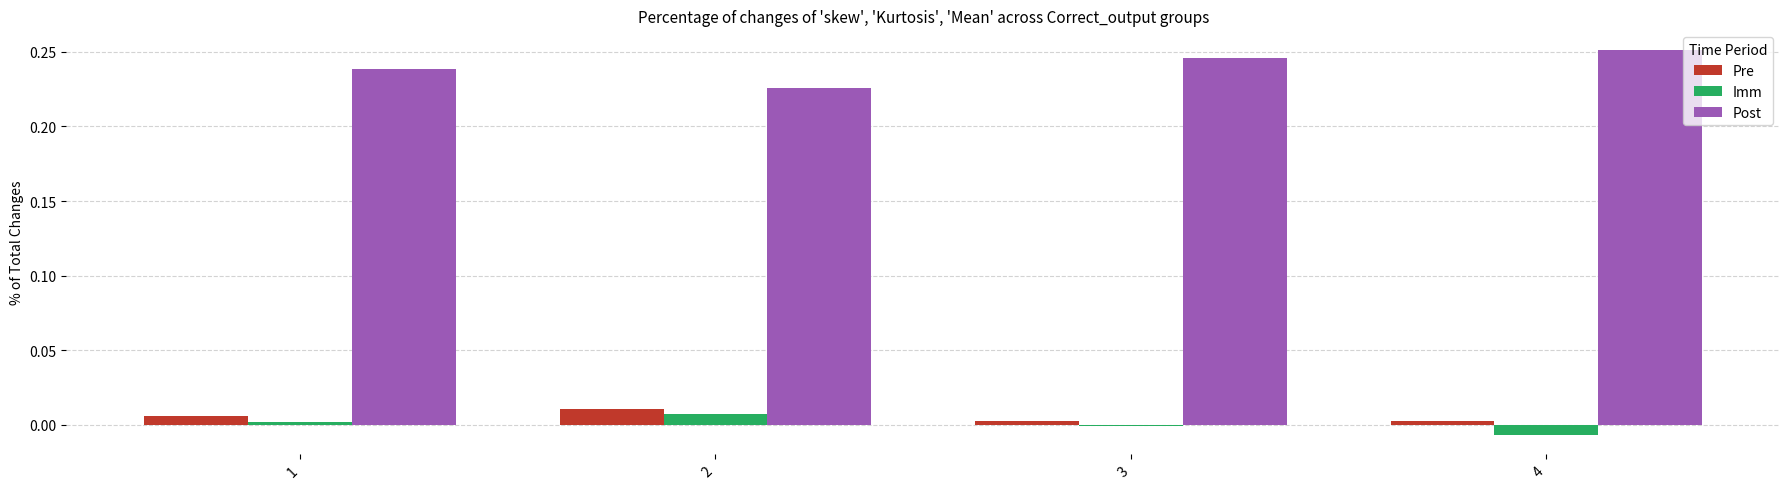

List the labels in order of Post value, largest first.

4, 3, 1, 2